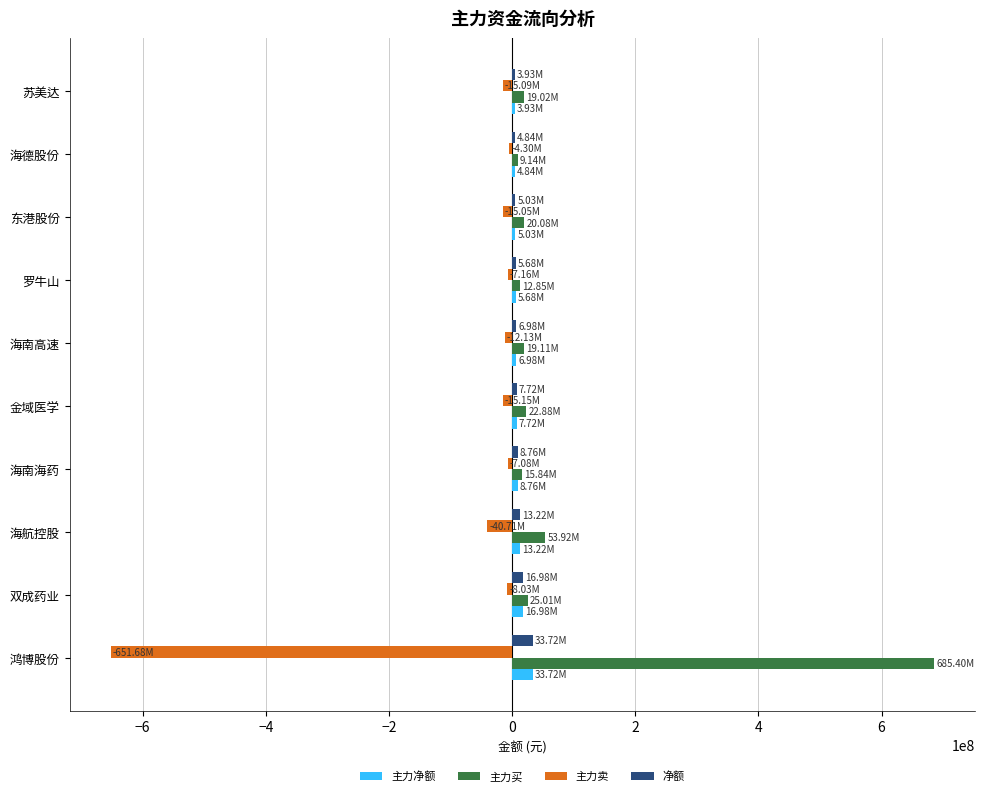

At which category does the chart reach its peak across all series?

鸿博股份